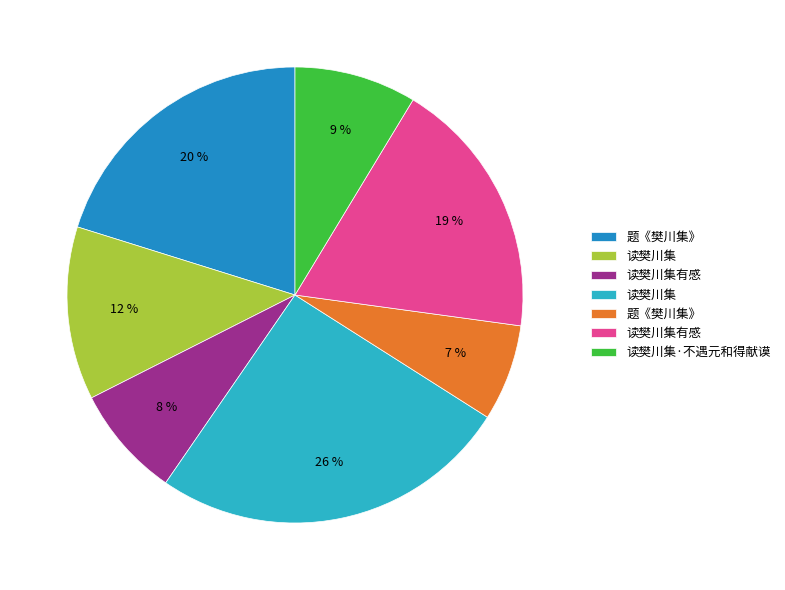

To the nearest percent, what is the average slice percentage?

14%